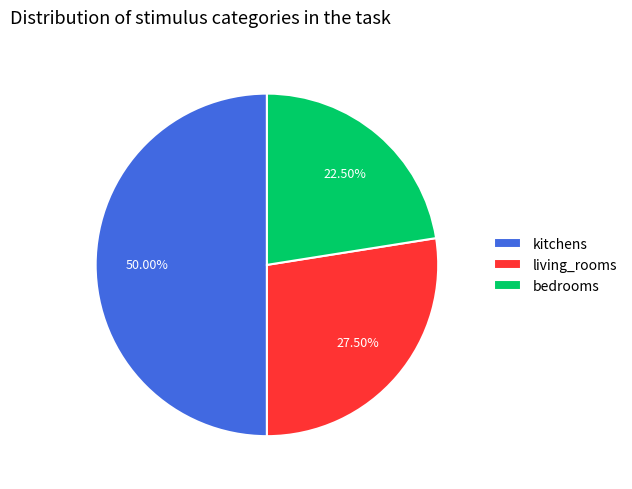

Approximately how many times larger is the value at bedrooms compared to kitchens?

0.5